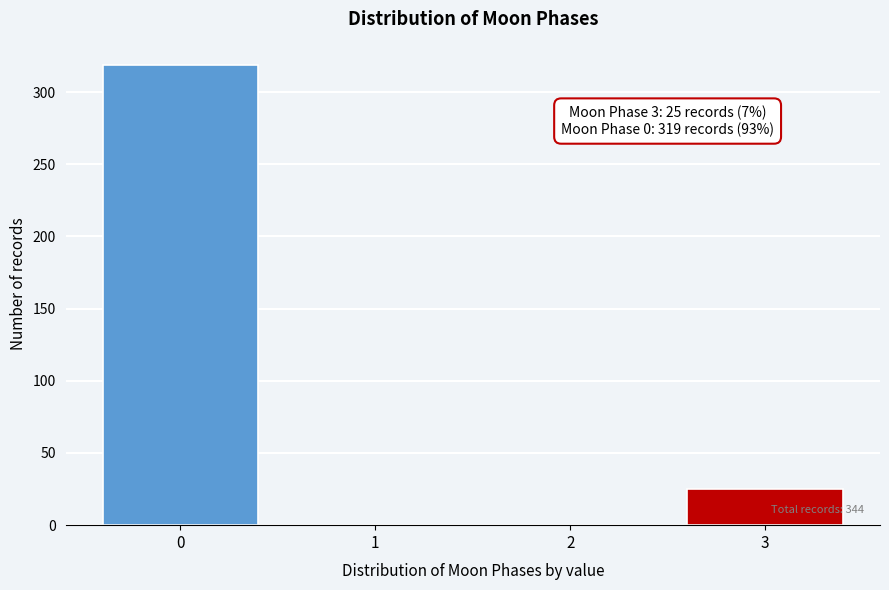

Reading left to right, list all the values displayed in this chart.

0=319	1=0	2=0	3=25